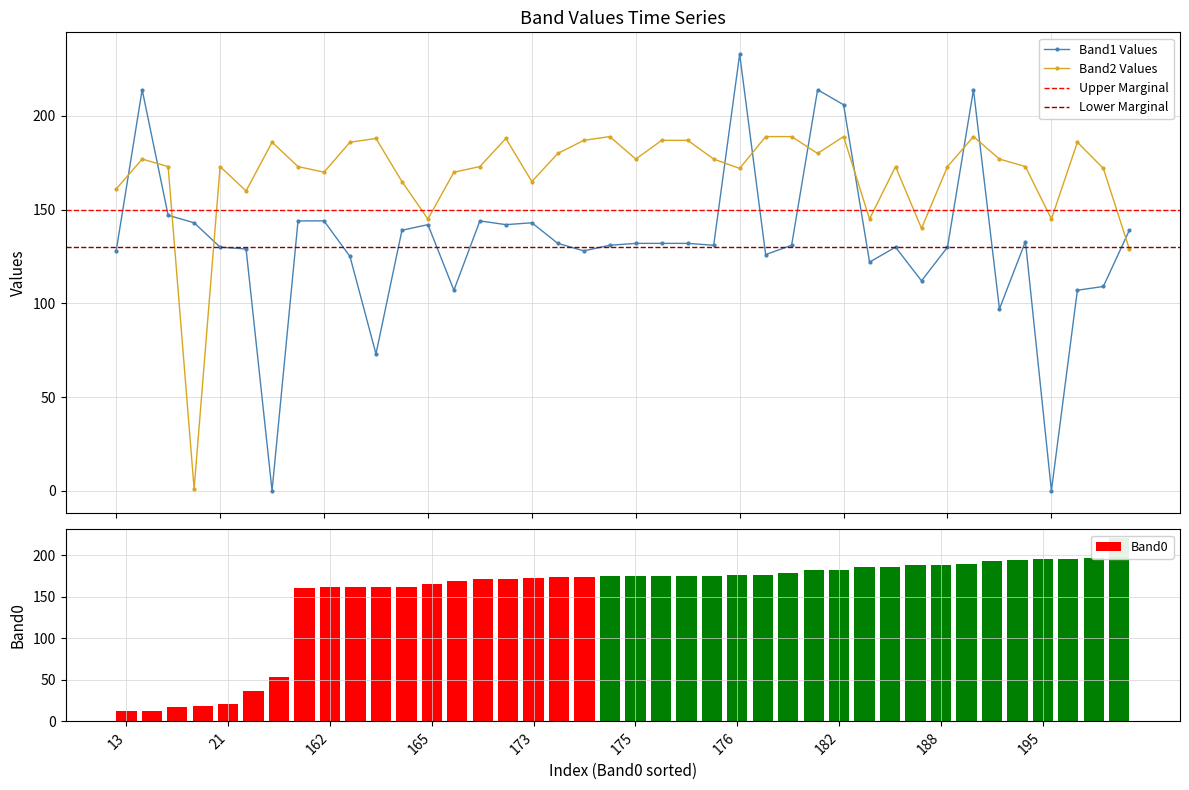

True or false: Band1 Values and Band2 Values cross at least once.

True